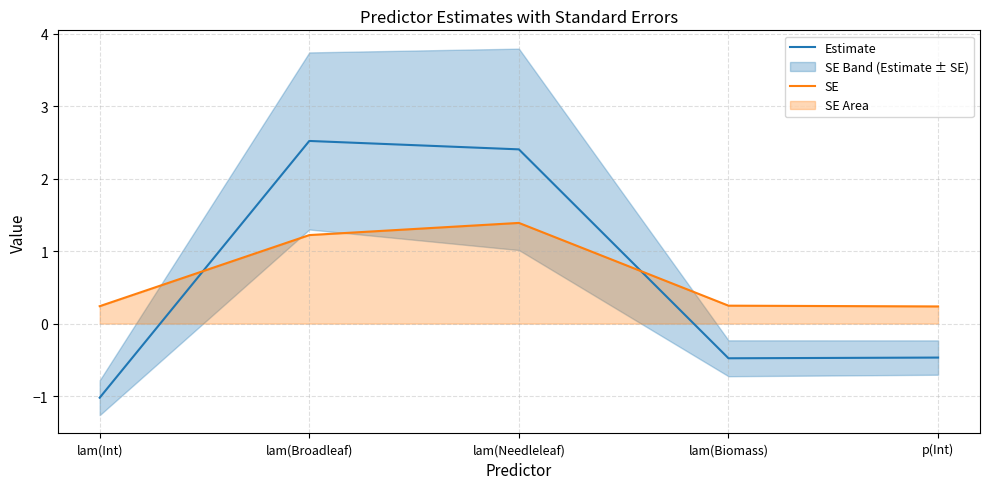

List the labels in order of SE value, smallest first.

p(Int), lam(Int), lam(Biomass), lam(Broadleaf), lam(Needleleaf)